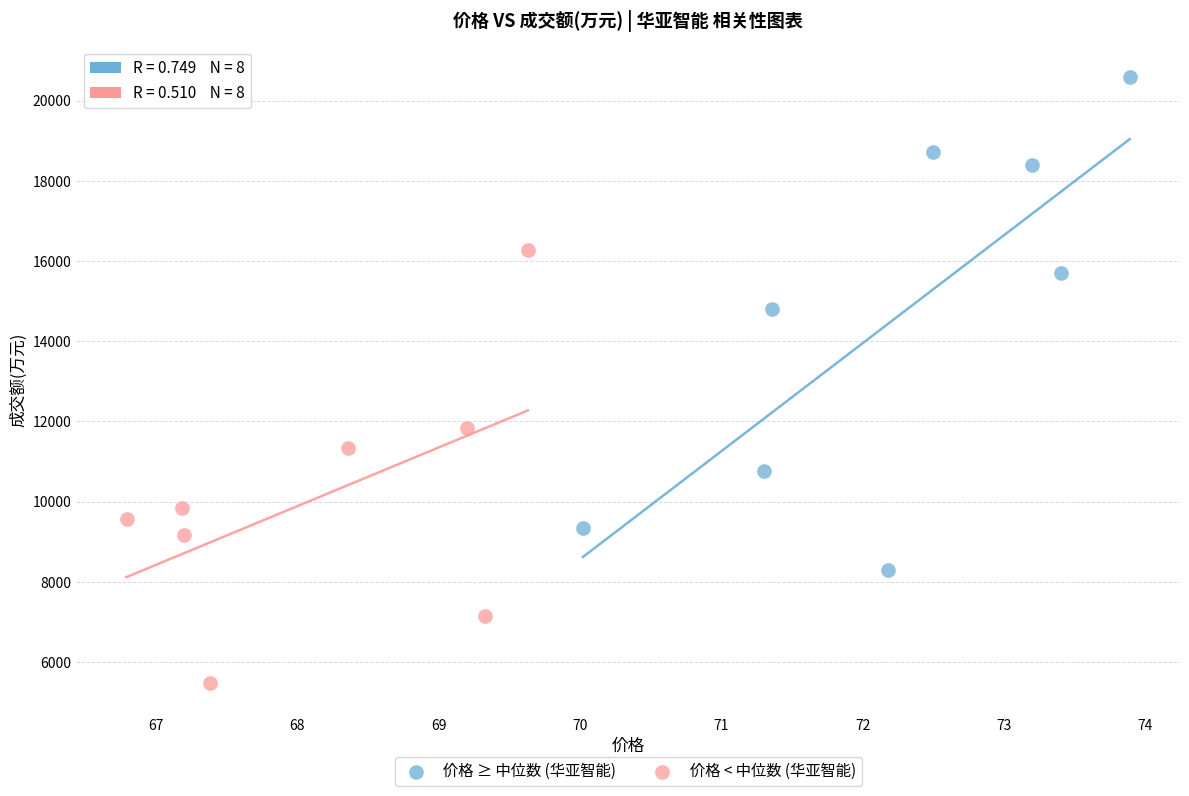

Which series has the widest spread of Y values?

价格 ≥ 中位数 (华亚智能)